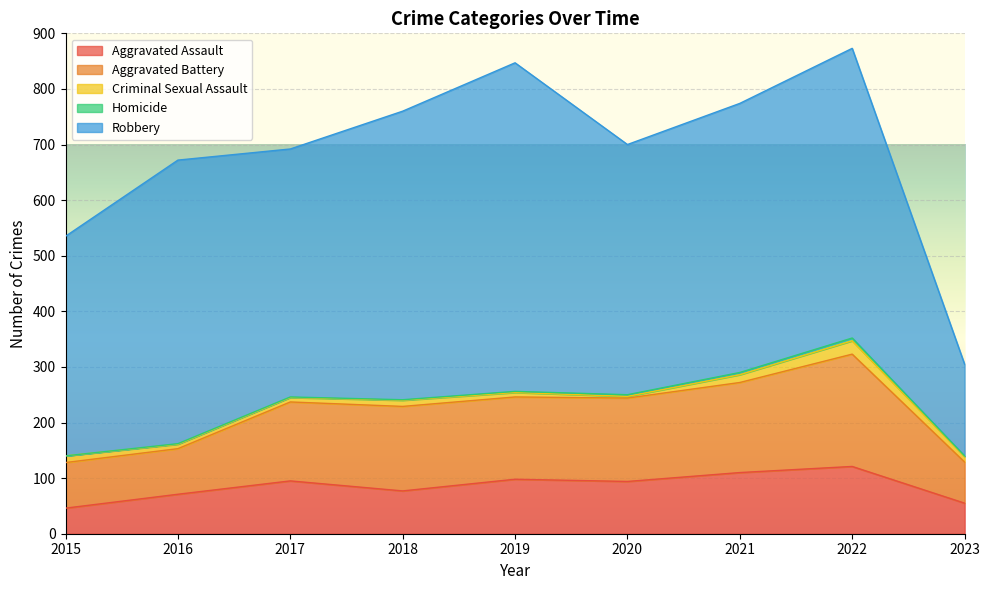

In Robbery, how many points are lower than both neighbors (excluding endpoints)?

2